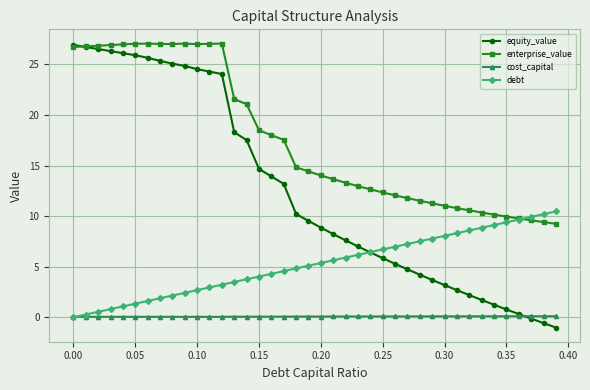

True or false: enterprise_value and cost_capital intersect in this chart.

False